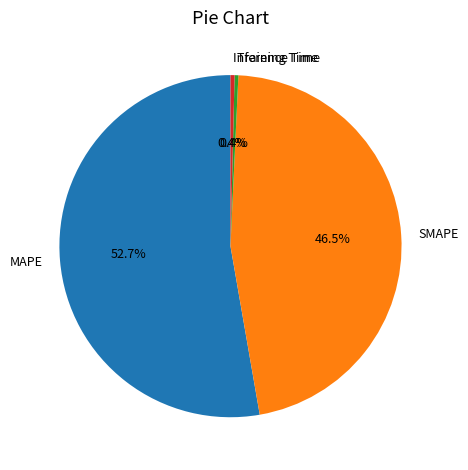

How many segments does this pie chart have?

4